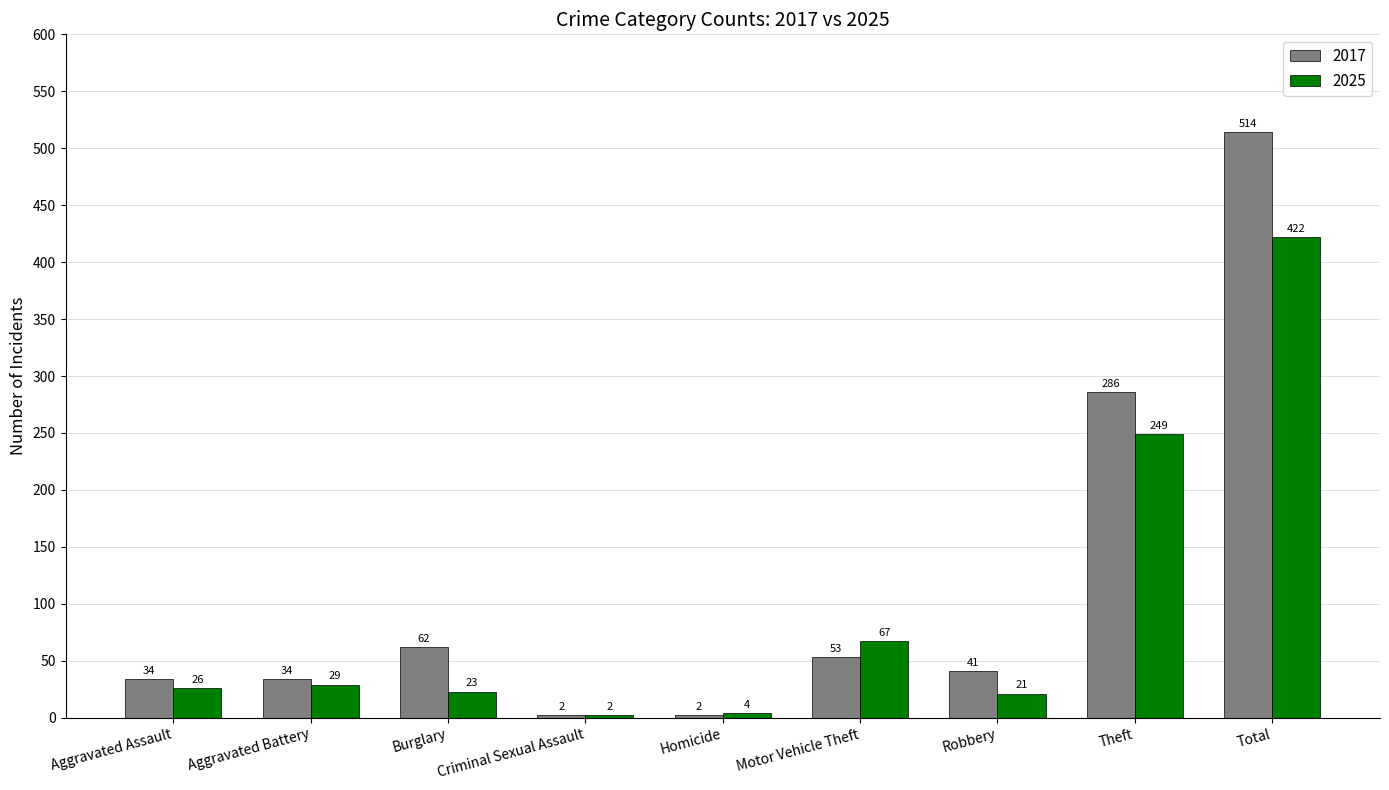

What is the sum of the 2017 values at Aggravated Assault and Burglary?

96